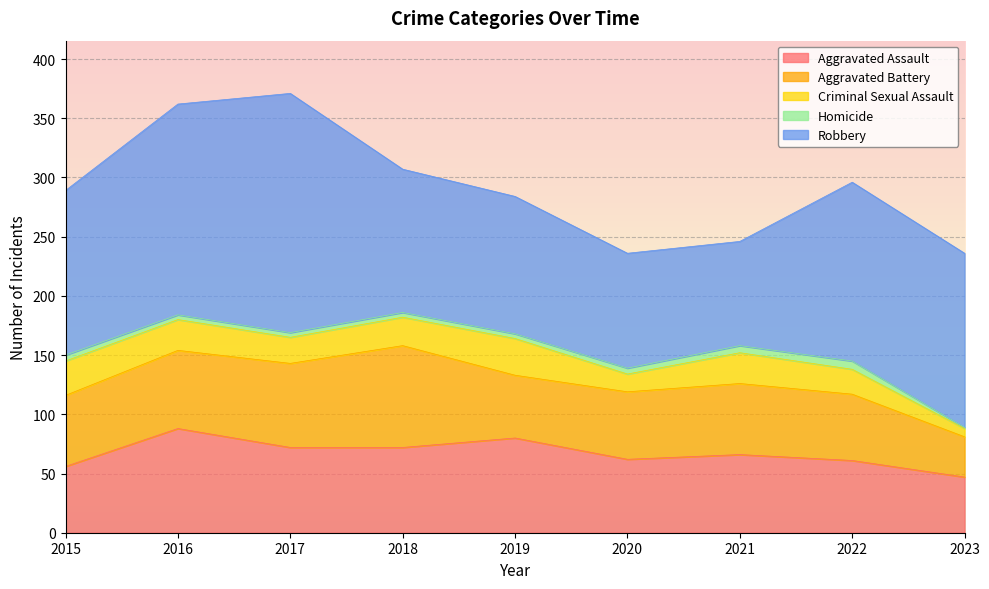

Rank the series at 2022 from highest to lowest value.

Robbery, Aggravated Assault, Aggravated Battery, Criminal Sexual Assault, Homicide